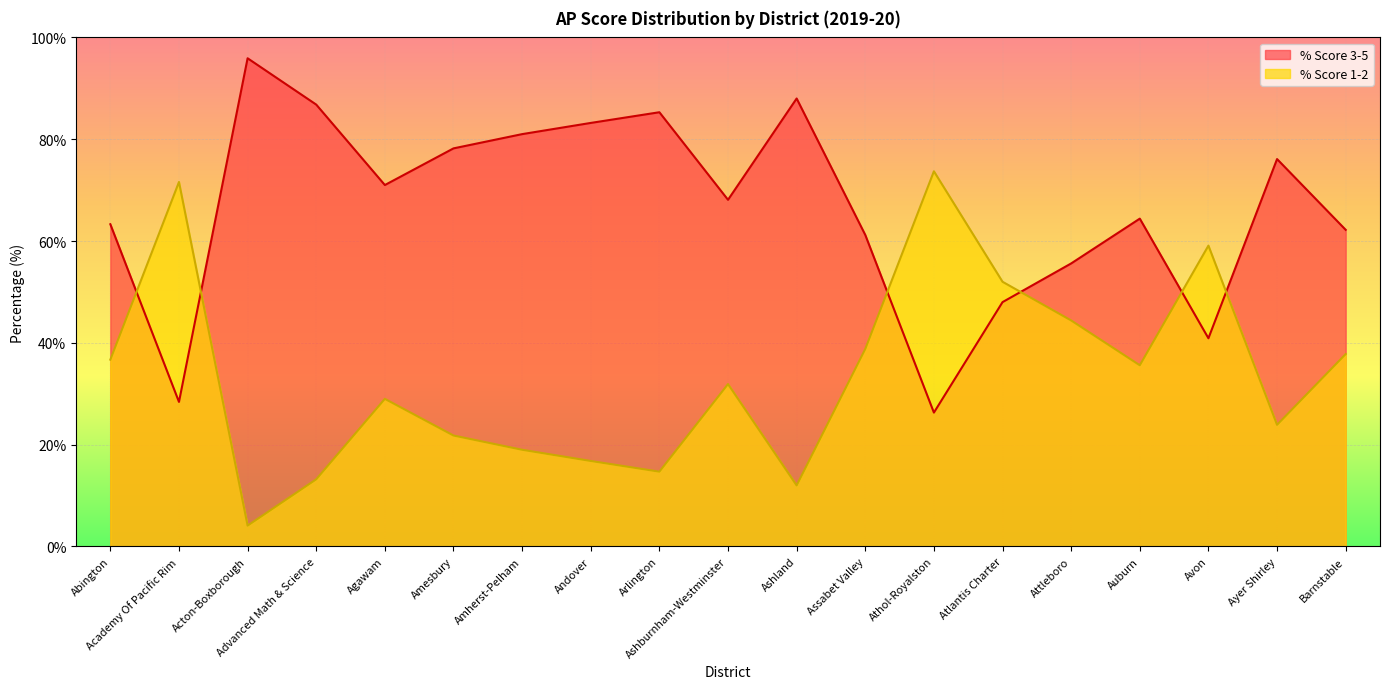

What value does the % Score 1-2 series have at Abington?

36.7